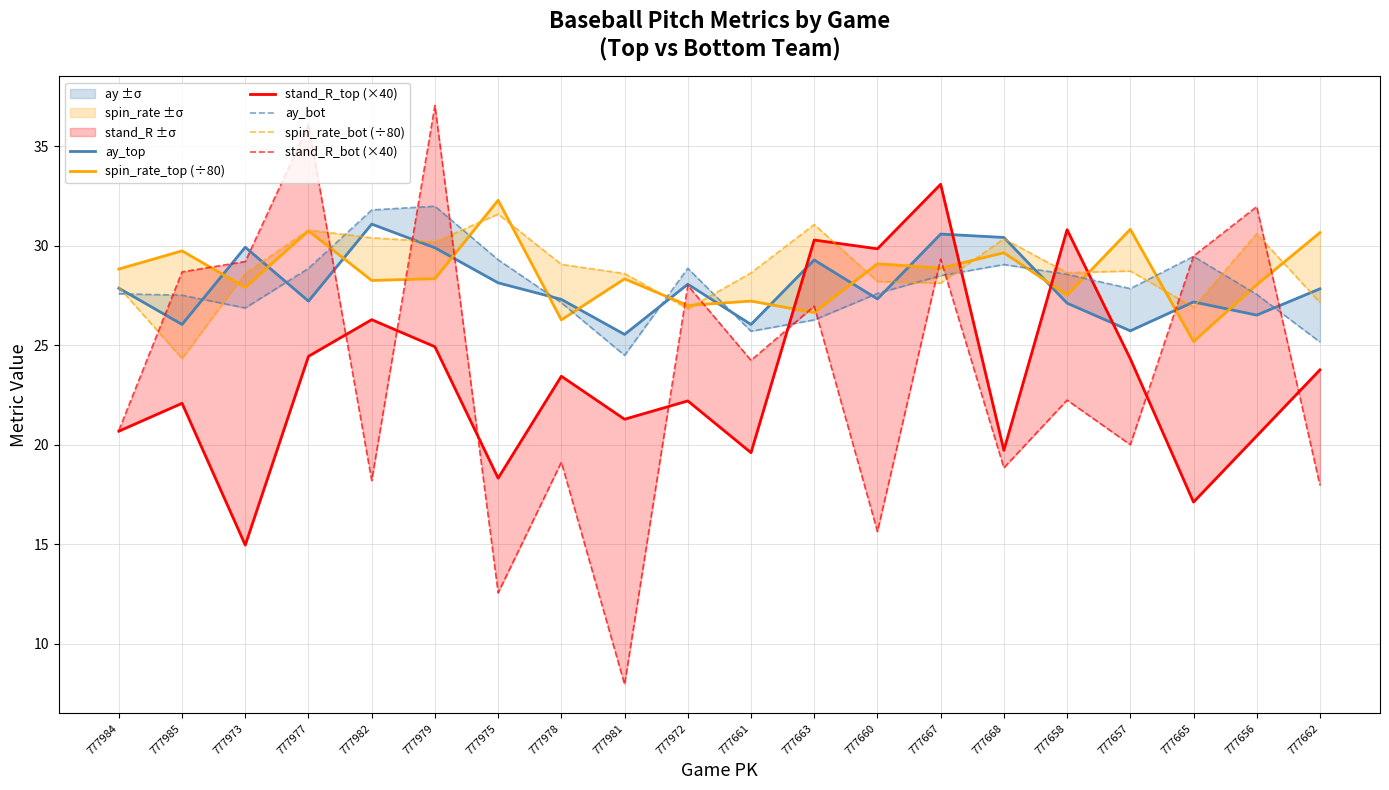

The value of spin_rate_bot (÷80) at 777979 is 51.3. True or false?

False